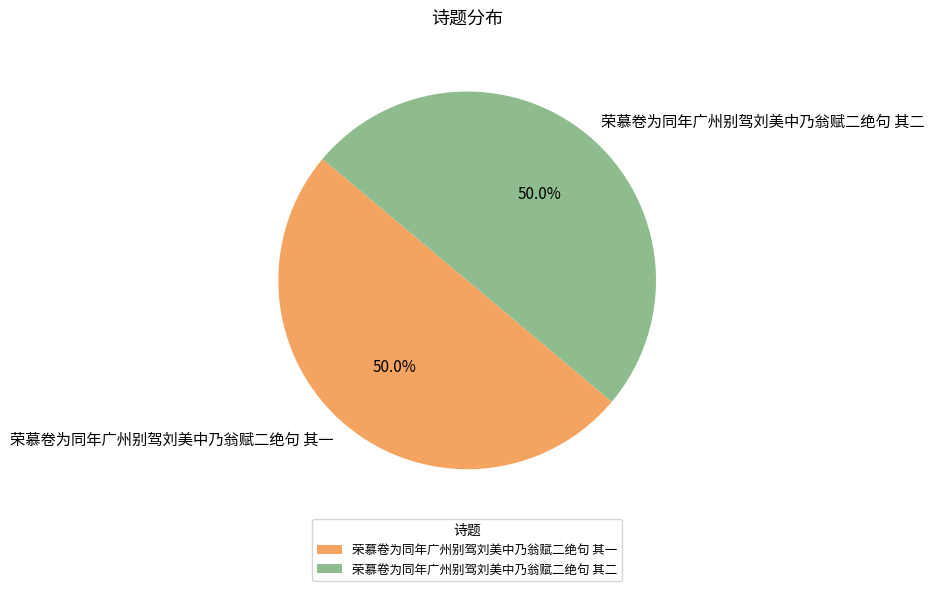

Do 荣慕卷为同年广州别驾刘美中乃翁赋二绝句 其一 and 荣慕卷为同年广州别驾刘美中乃翁赋二绝句 其二 together represent more than half of the pie?

Yes